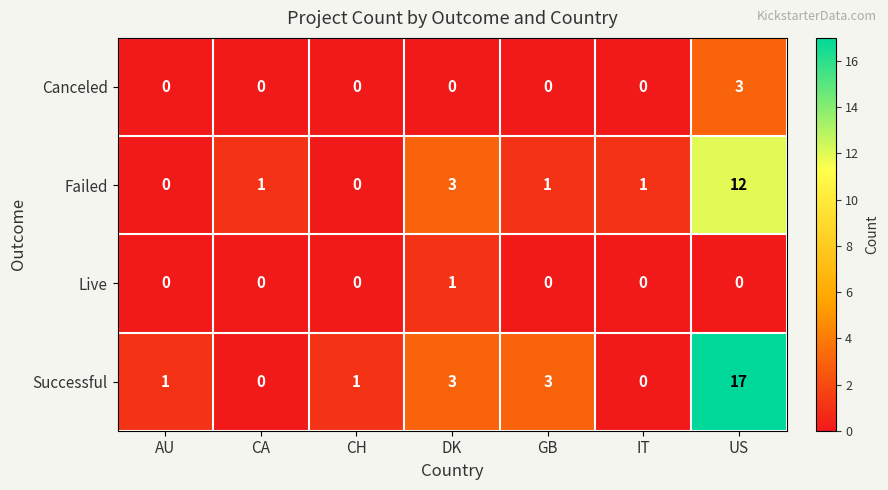

What is the total value across all series at GB?

4